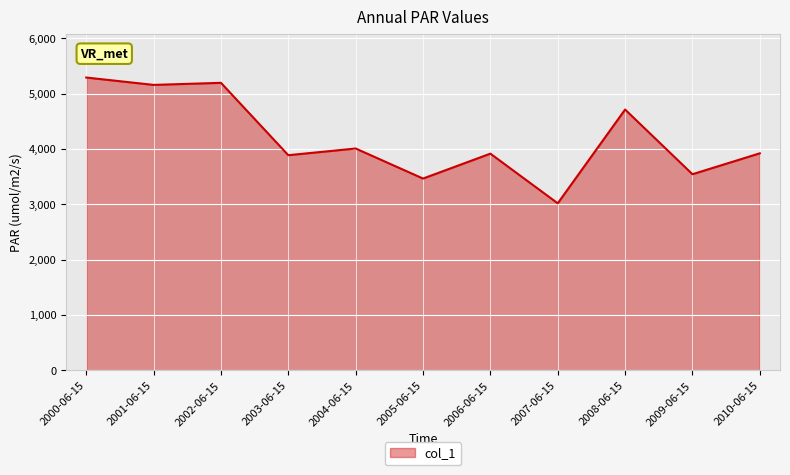

The value at 2007-06-15 is 3017.7. True or false?

True